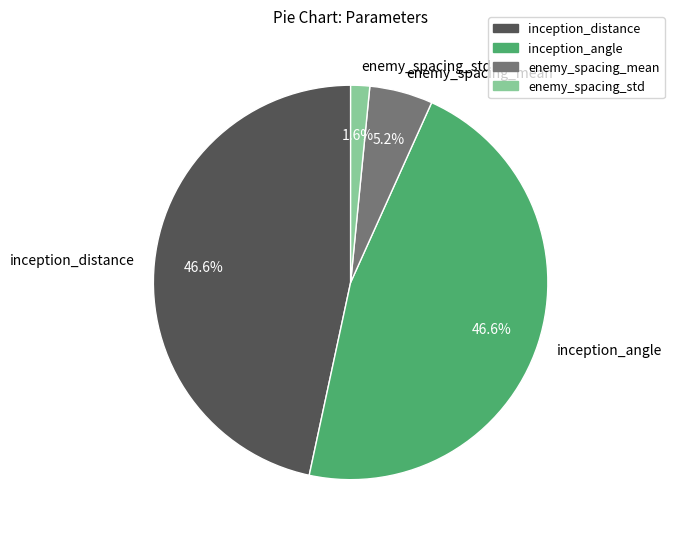

Does any single category account for the majority?

No